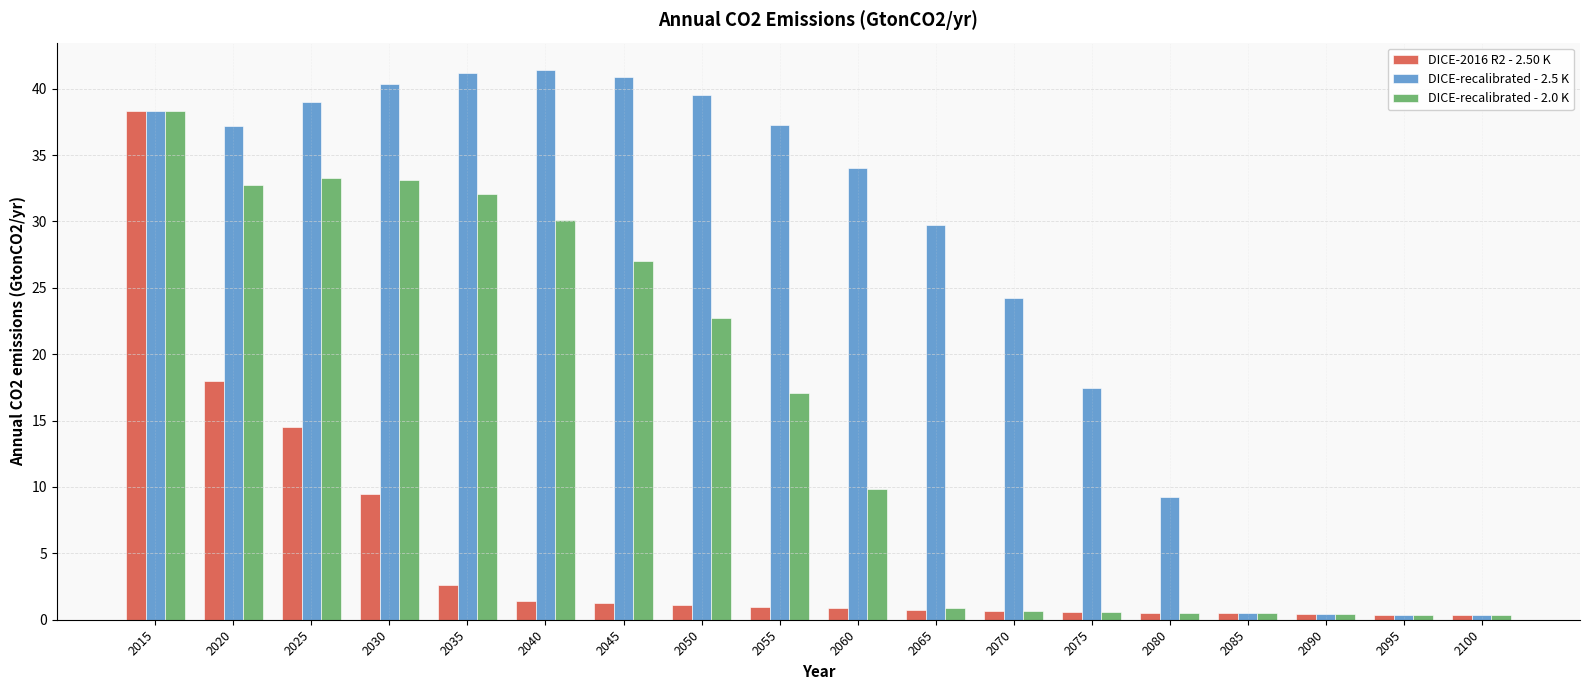

What is the difference between the highest and lowest values at 2070?

23.5